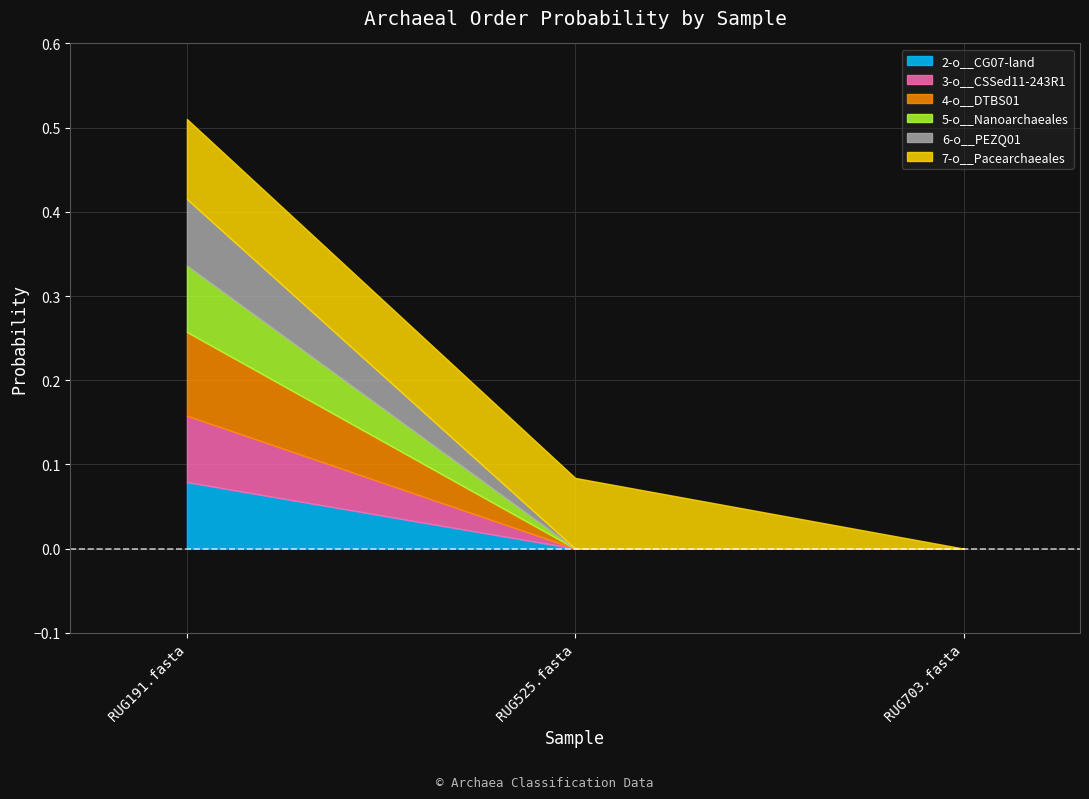

Does the chart display data point markers on the line(s)?

No